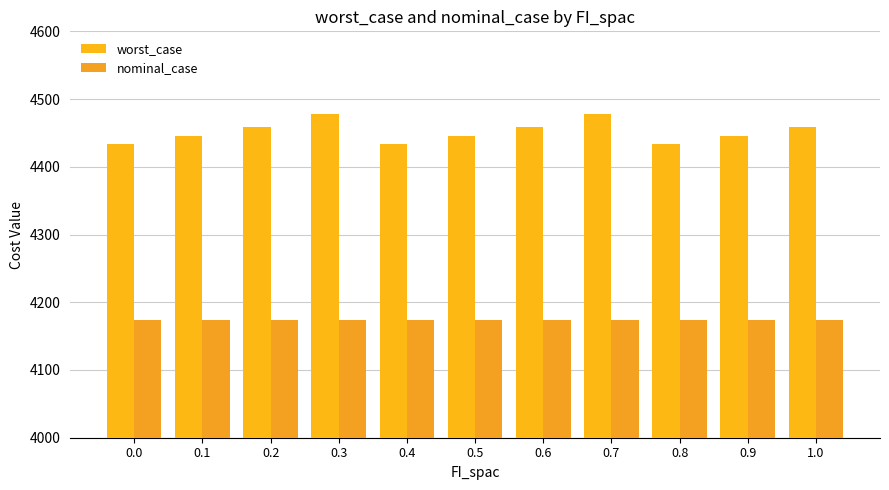

What is the minimum value shown in the chart?

4174.5